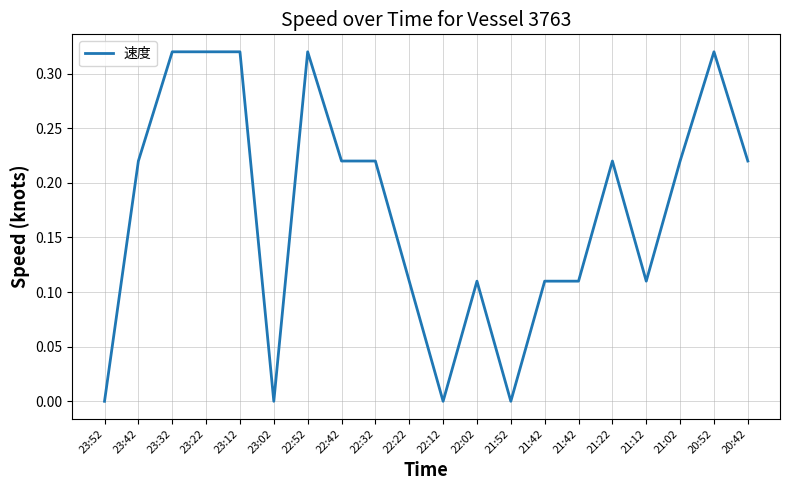

Reading right to left, list all the values displayed in this chart.

20:42=0.2	20:52=0.3	21:02=0.2	21:12=0.1	21:22=0.2	21:42=0.1	21:42=0.1	21:52=0.0	22:02=0.1	22:12=0.0	22:22=0.1	22:32=0.2	22:42=0.2	22:52=0.3	23:02=0.0	23:12=0.3	23:22=0.3	23:32=0.3	23:42=0.2	23:52=0.0